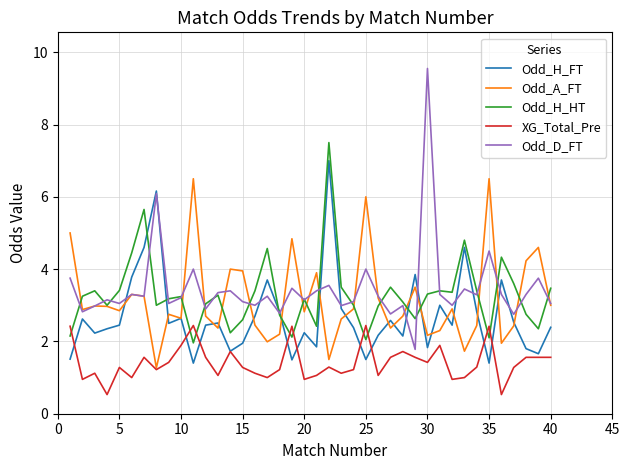

Which series has the largest range (max minus min)?

Odd_D_FT